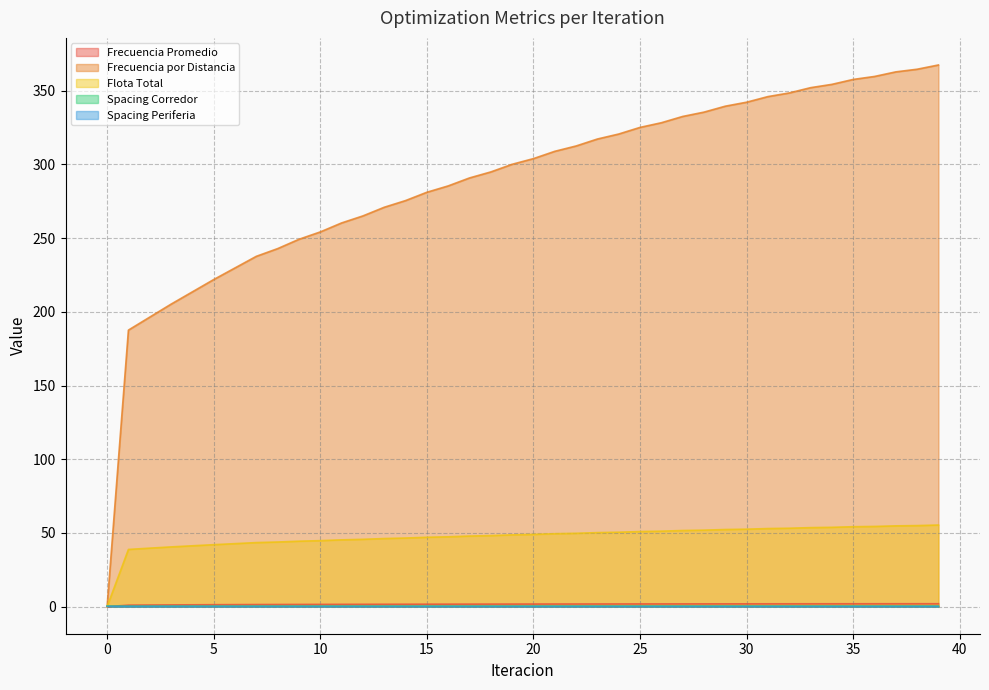

What is the difference between the second highest and second lowest values in the Frecuencia Promedio series?

1.0